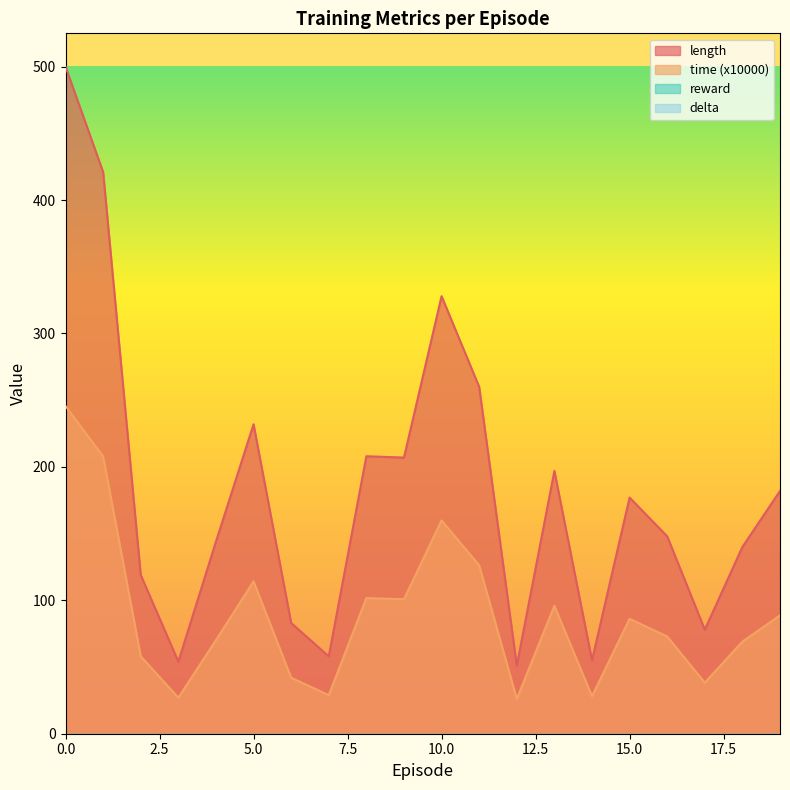

Which category has the lowest value in the length series?

12